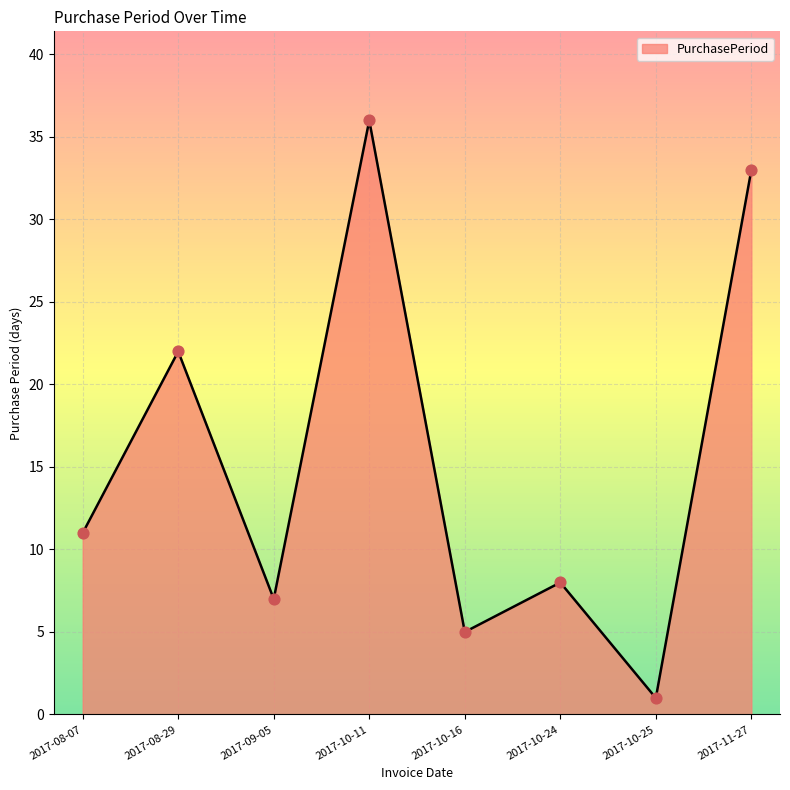

Which has a higher value, 2017-08-07 or 2017-10-24?

2017-08-07